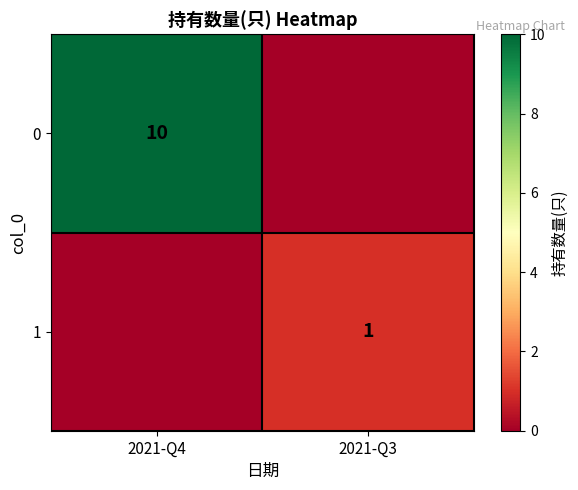

The 0 series shows 13 at 2021-Q4. True or false?

False